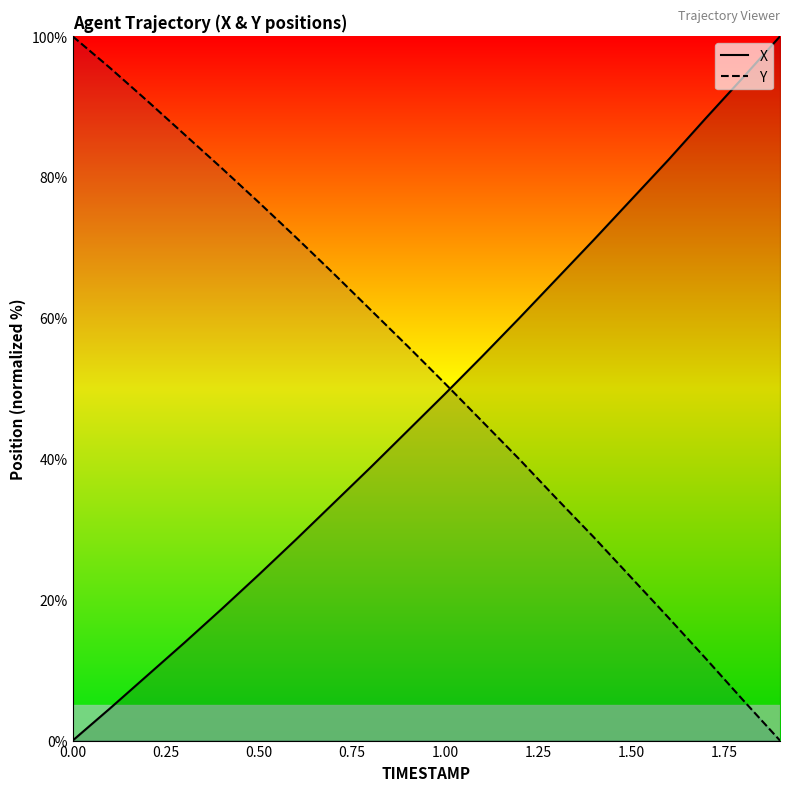

The value of X at 0.00 is -31.4. True or false?

False